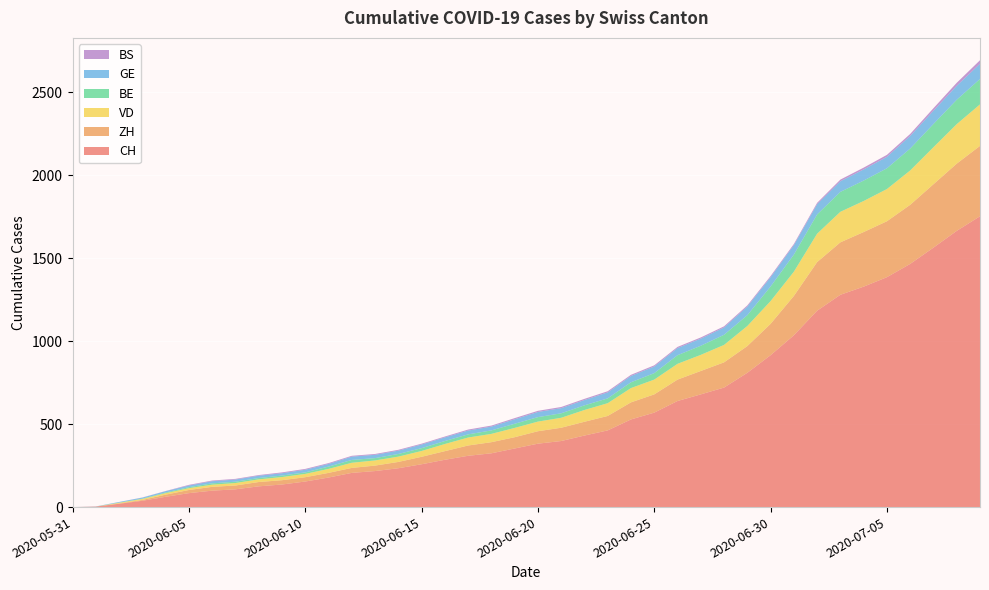

Reading left to right, what are all the values shown in this chart?

CH: 0	3	20	38	62	84	99	107	125	136	154	178	206	217	234	258	285	309	324	353	382	398	431	462	528	569	639	679	720	809	915	1035	1183	1279	1328	1385	1465	1563	1664	1752
ZH: 0	0	2	5	13	19	23	23	26	26	26	28	30	33	38	45	52	62	67	68	75	80	83	87	103	110	129	141	152	161	189	237	293	316	329	337	356	382	405	424
VD: 0	0	4	6	9	11	13	15	16	19	20	24	31	31	32	35	43	48	50	56	58	60	71	77	86	89	95	97	105	121	137	146	171	184	187	194	207	223	238	250
BE: 0	0	1	2	4	6	8	8	8	9	9	14	17	14	16	17	18	19	21	25	27	27	28	29	35	39	52	55	61	65	88	103	116	120	123	125	132	140	147	153
GE: 0	1	4	6	8	10	13	13	14	14	16	16	20	20	20	22	22	23	23	27	31	31	32	36	38	40	43	43	44	52	56	57	62	64	67	69	76	80	84	92
BS: 0	0	0	1	1	4	4	4	4	5	5	5	5	5	5	5	5	6	6	7	7	7	7	7	7	7	7	7	7	7	7	7	8	10	11	12	12	15	18	21